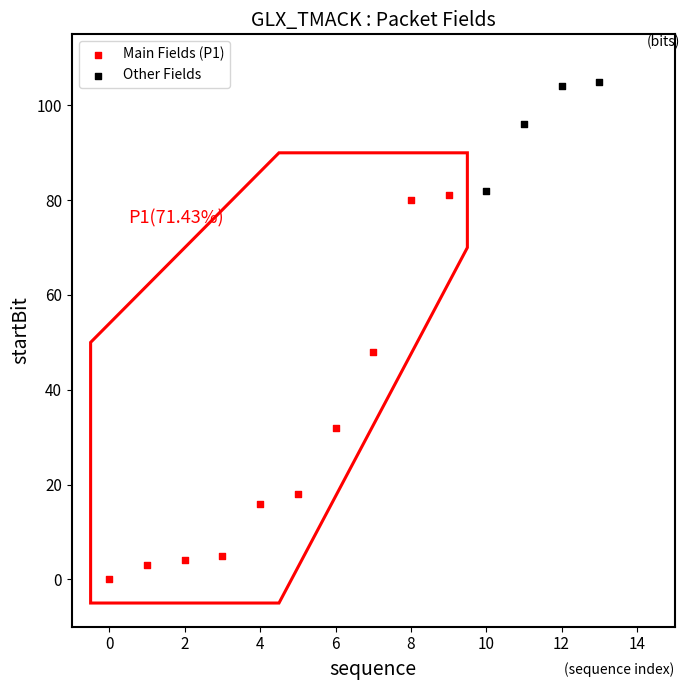

Which series reaches the maximum Y coordinate?

Other Fields